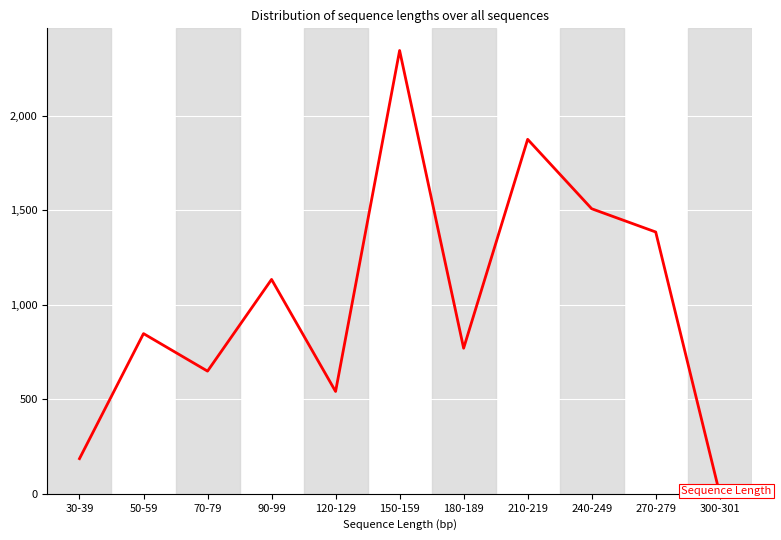

Between 90-99 and 120-129, which is larger?

90-99